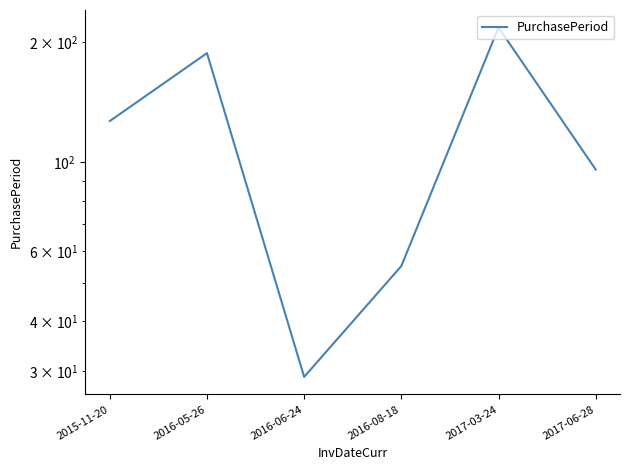

What is the average value?

119